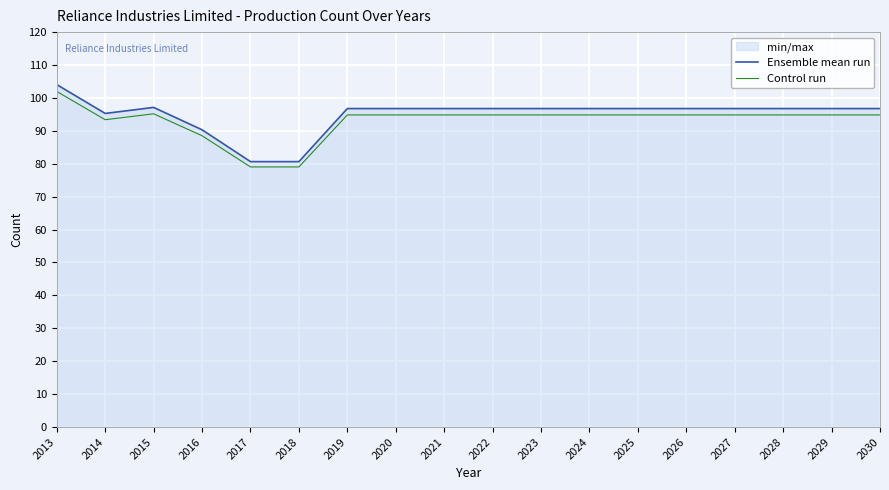

List the labels in order of Ensemble mean run value, largest first.

2013, 2015, 2019, 2020, 2021, 2022, 2023, 2024, 2025, 2026, 2027, 2028, 2029, 2030, 2014, 2016, 2017, 2018